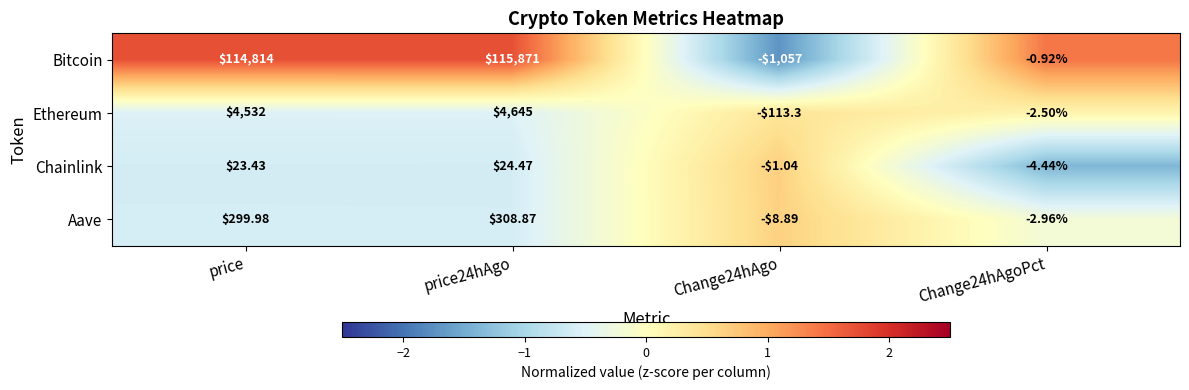

Between Change24hAgo and Change24hAgoPct, which series saw the biggest shift?

Bitcoin